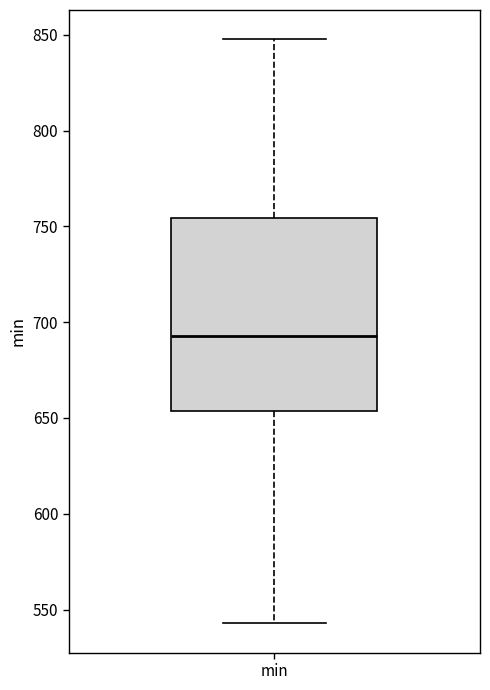

Transcribe this box plot: give where the median line is, the range the box spans, and where the two whiskers end, as read against the y-axis. The values are not printed on the chart, so give them approximately, as read against the axis.

median 695, box 655 to 755, whiskers 545 to 850